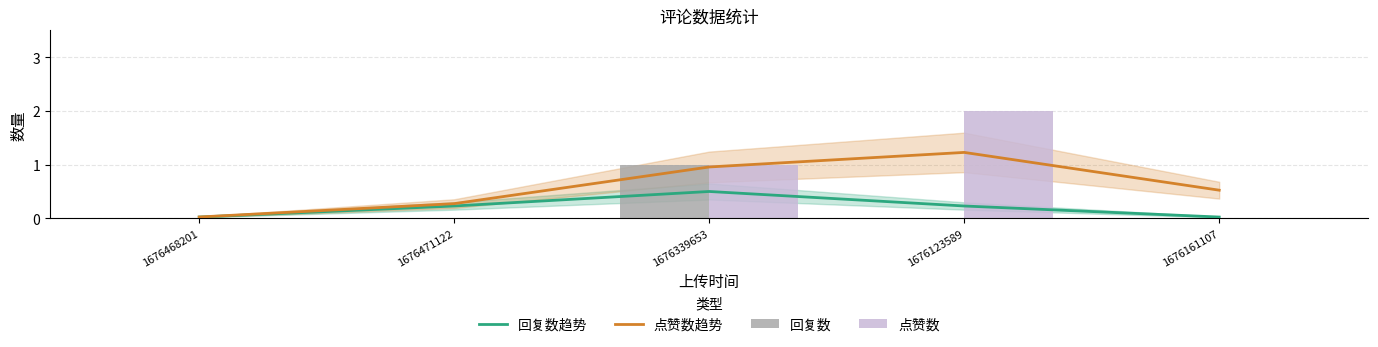

What is the label of the 5th bar from the left?

1676161107